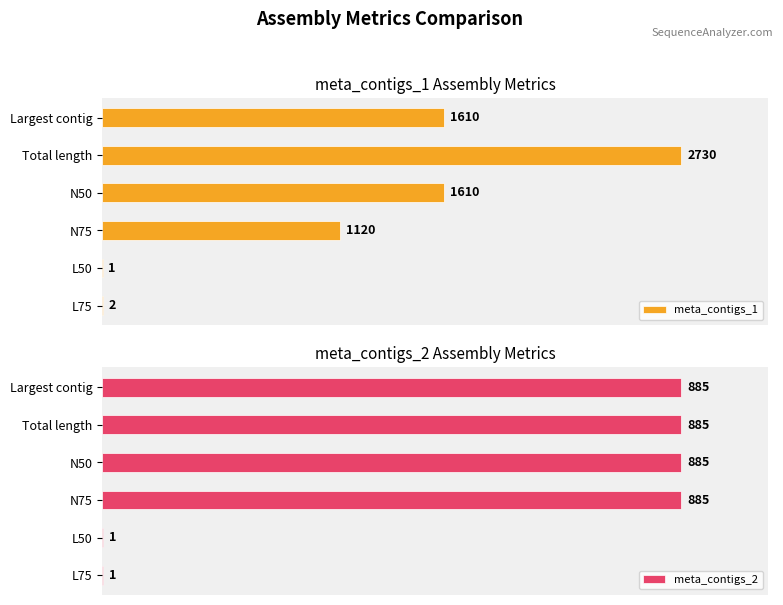

Count the number of categories in the chart.

6